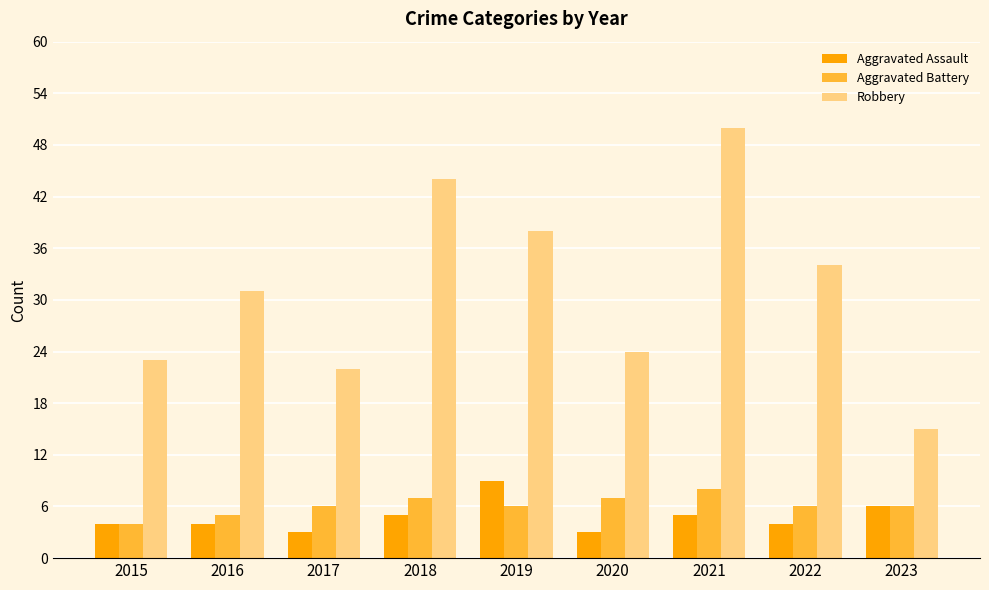

Is it true that Aggravated Assault equals 2 at 2022?

False